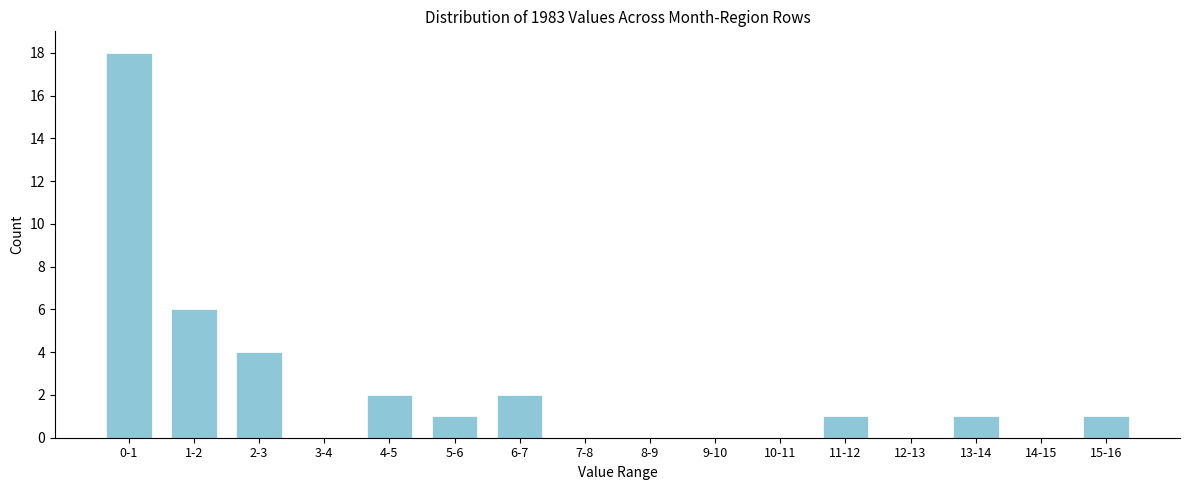

Reading right to left, what are all the values shown in this chart?

15-16=1	14-15=0	13-14=1	12-13=0	11-12=1	10-11=0	9-10=0	8-9=0	7-8=0	6-7=2	5-6=1	4-5=2	3-4=0	2-3=4	1-2=6	0-1=18